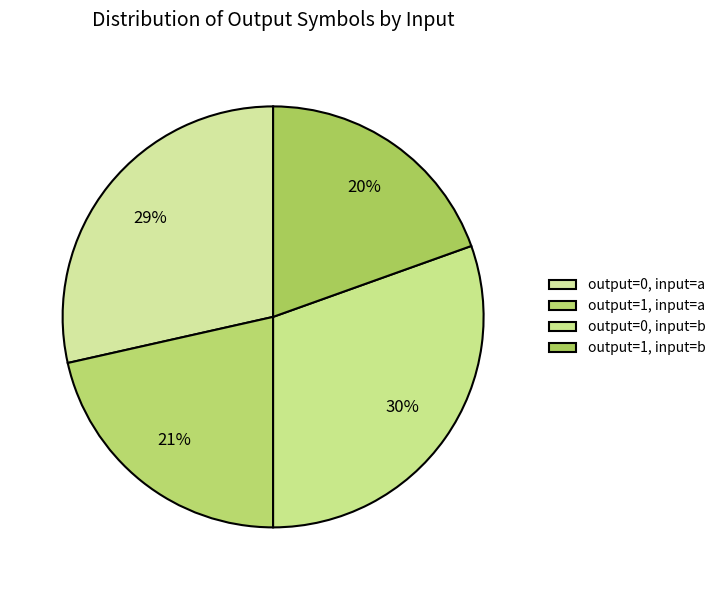

Count the number of slices in the pie.

4